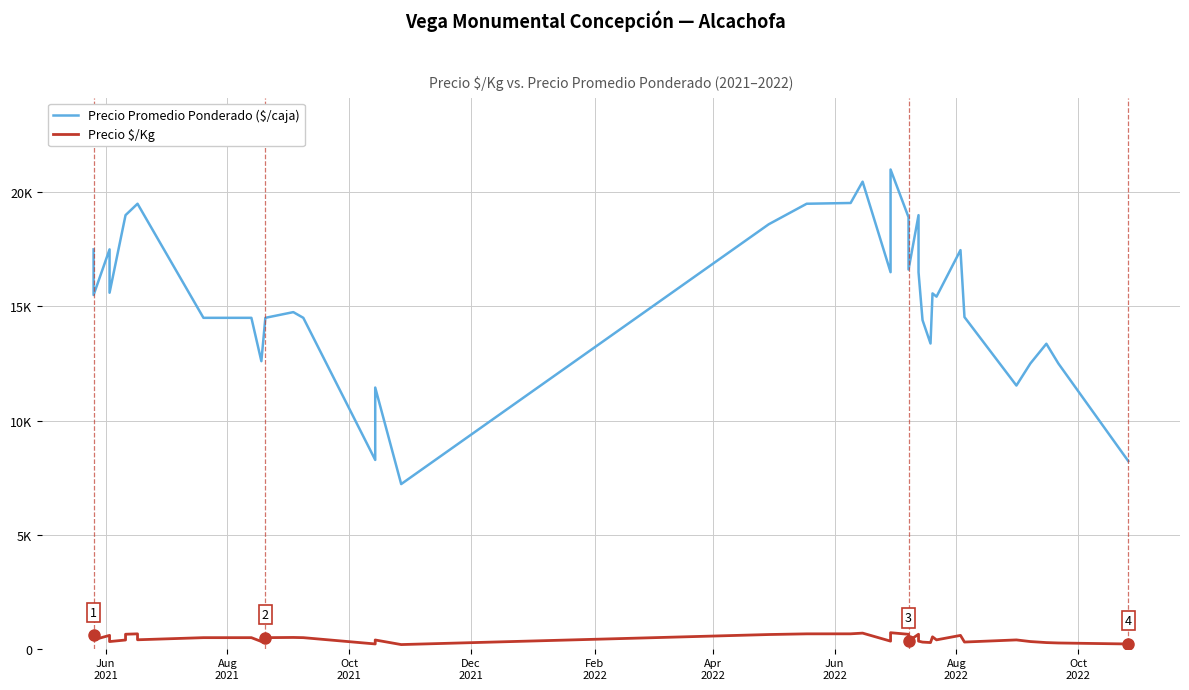

Is this an area chart (filled region under the line)?

No